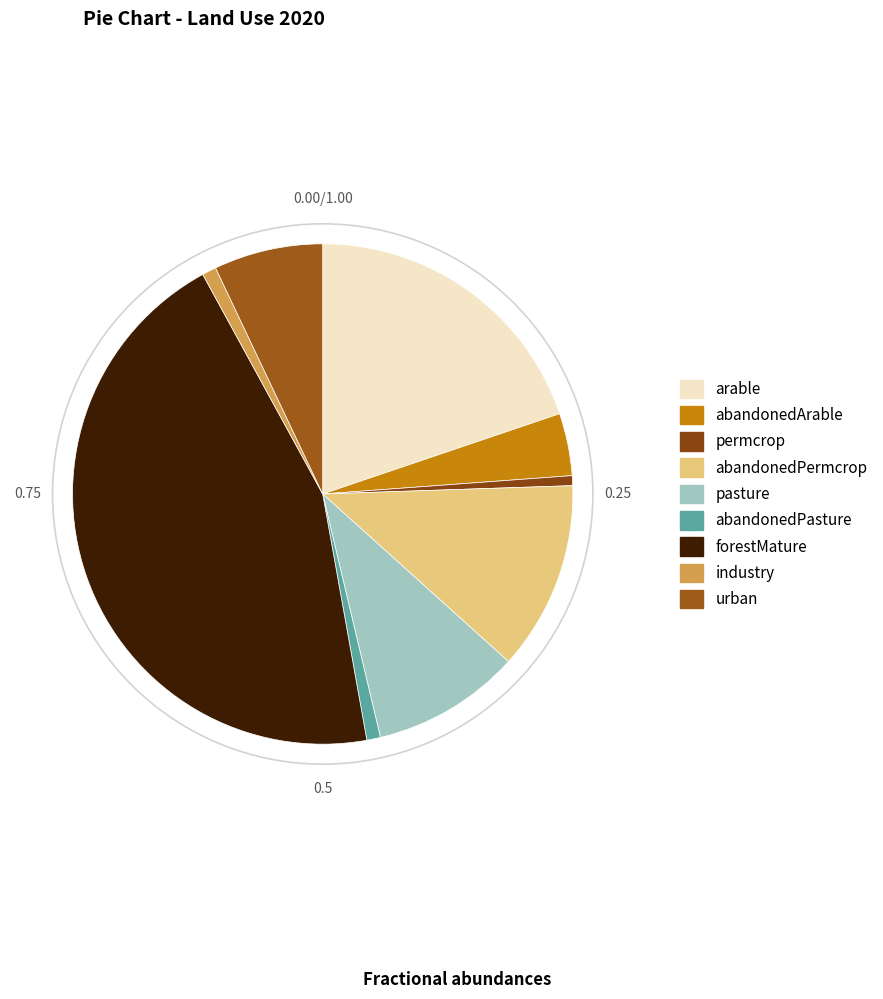

The abandonedPermcrop slice represents 12% of the pie. True or false?

True